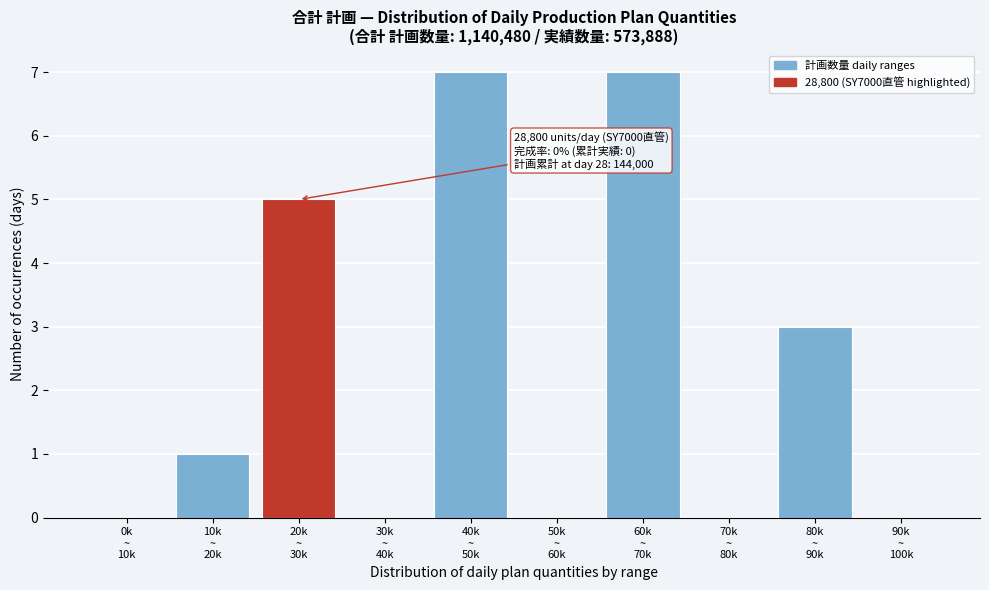

What is the maximum value shown in the chart?

7